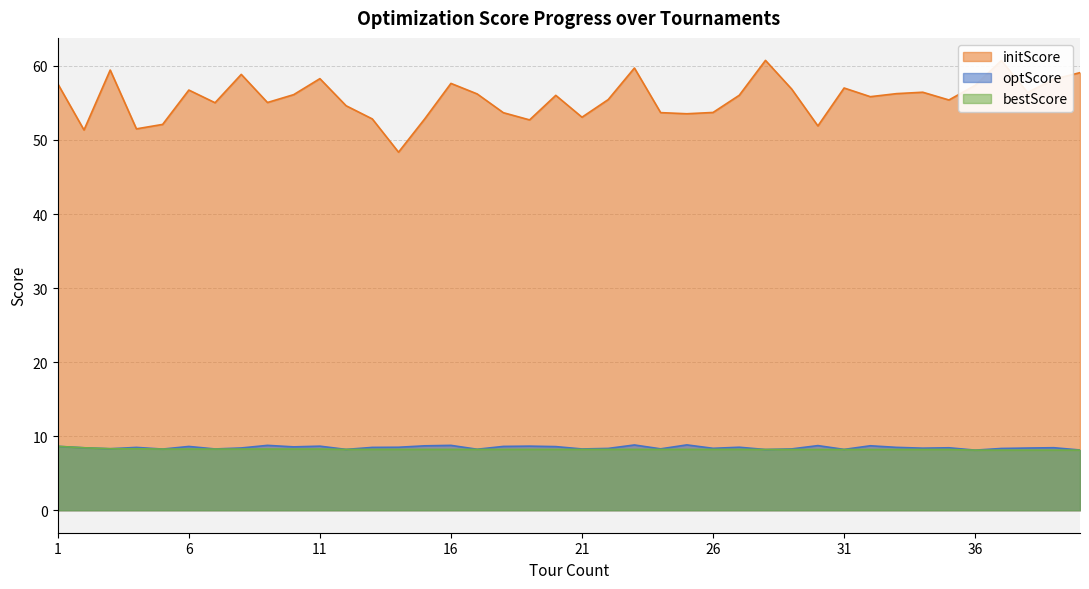

At which category is the sum across all series the highest?

37